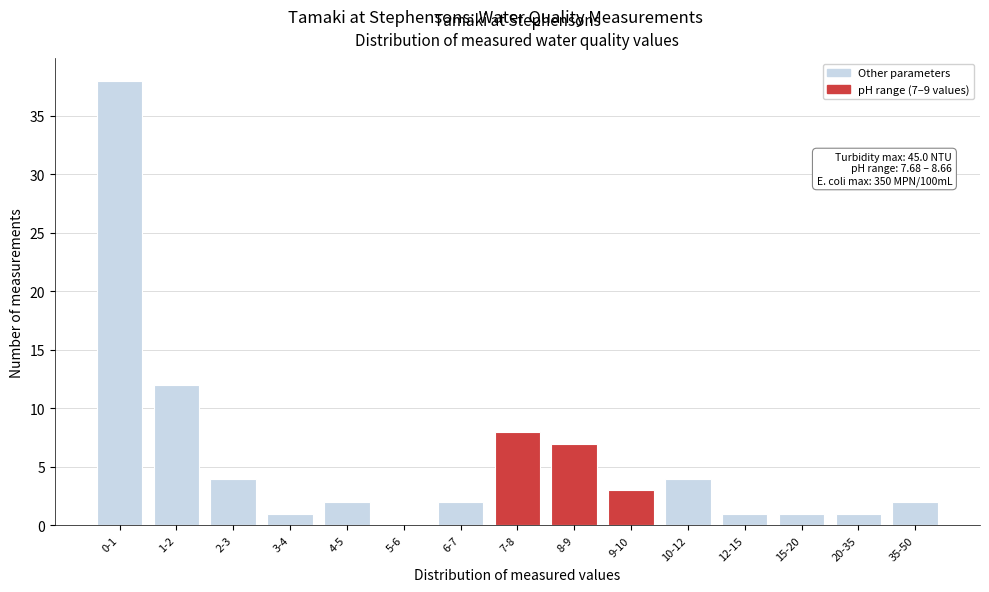

Reading left to right, list all the values displayed in this chart.

0-1=38	1-2=12	2-3=4	3-4=1	4-5=2	5-6=0	6-7=2	7-8=8	8-9=7	9-10=3	10-12=4	12-15=1	15-20=1	20-35=1	35-50=2